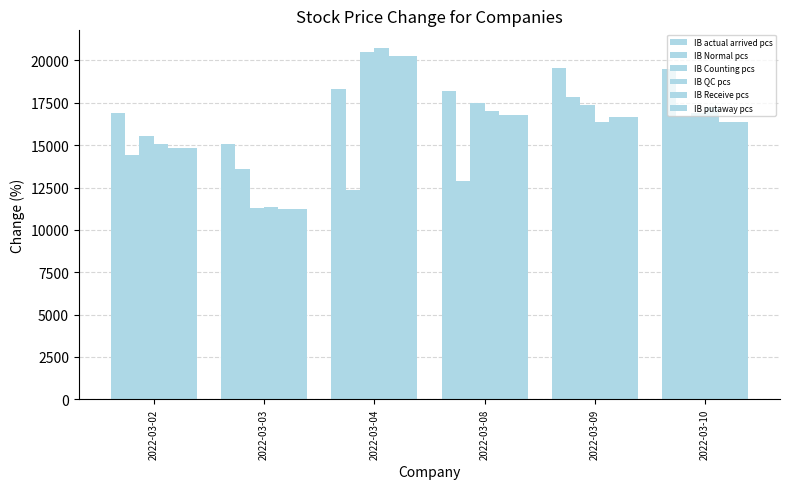

What is the value of the IB Normal pcs bar at the 5th from the left?

17852